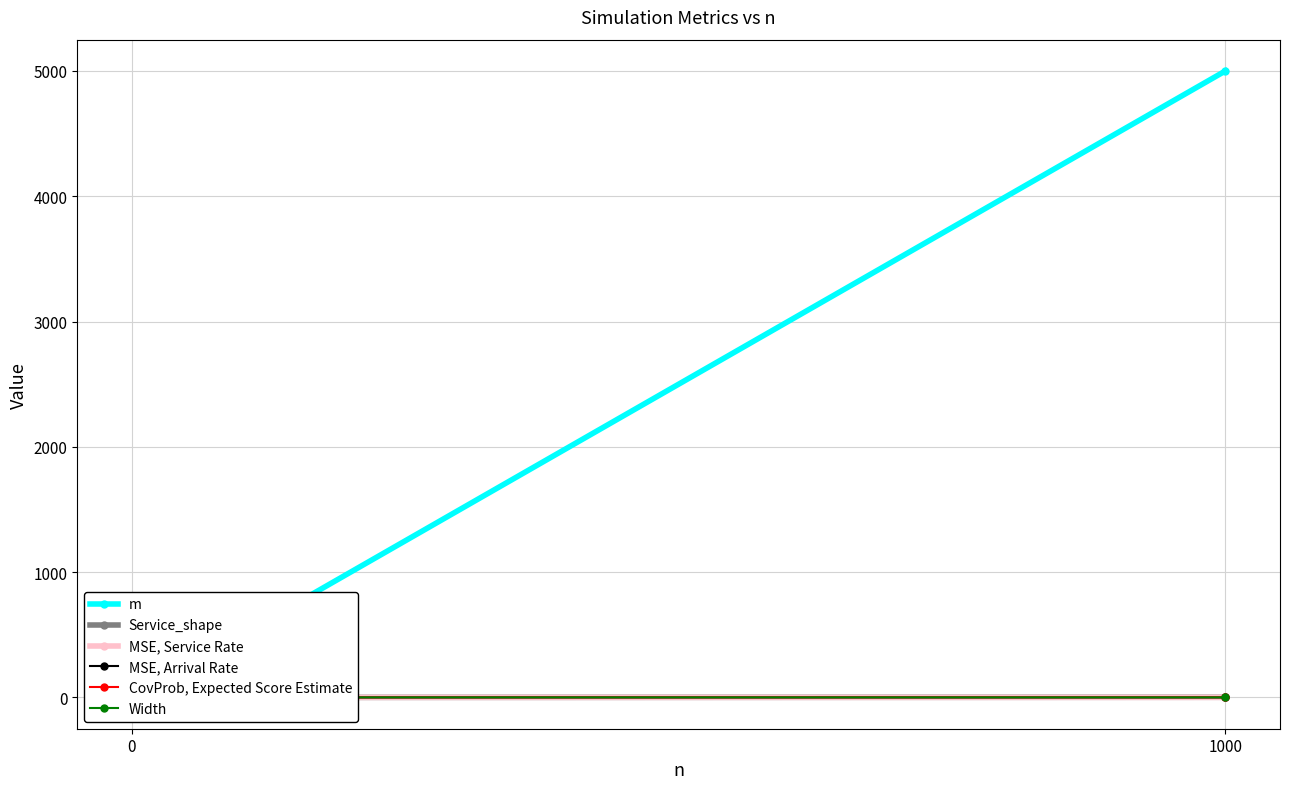

What is the average value of the CovProb, Expected Score Estimate series?

0.5